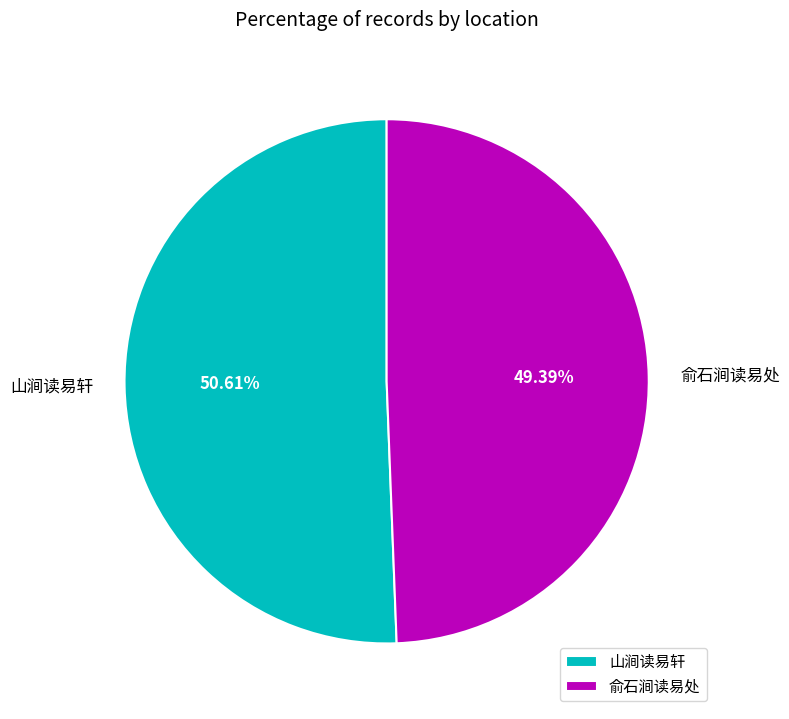

To the nearest percent, what is the difference between the 山涧读易轩 and 俞石涧读易处 slice percentages?

1%